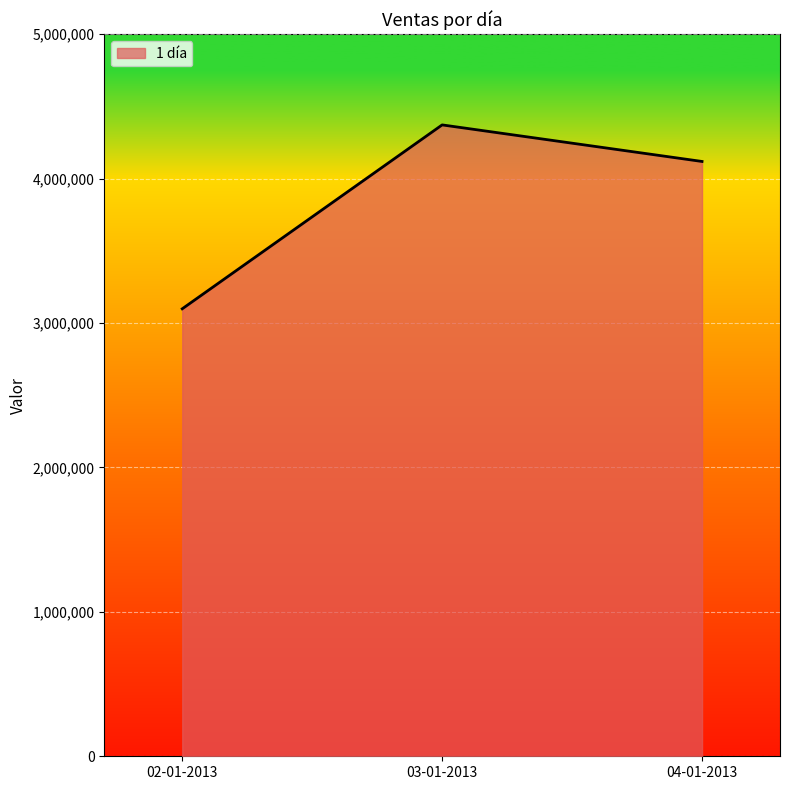

Rank the categories by value from highest to lowest.

03-01-2013, 04-01-2013, 02-01-2013